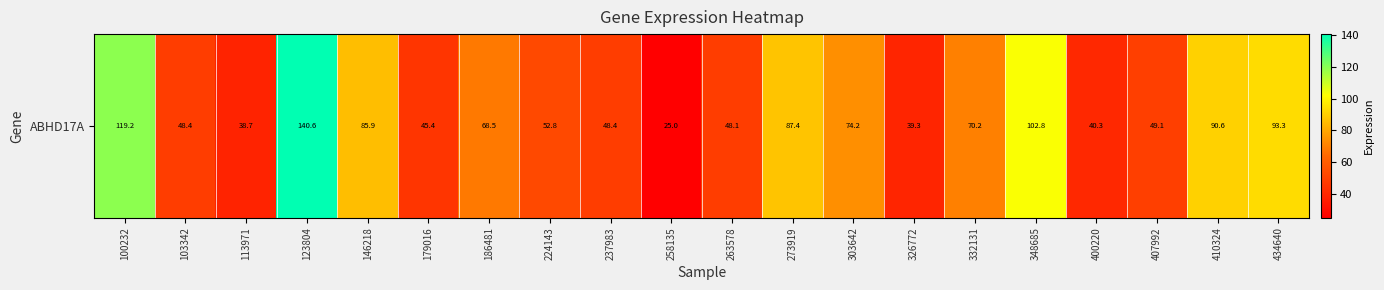

How many series are shown in this chart?

1